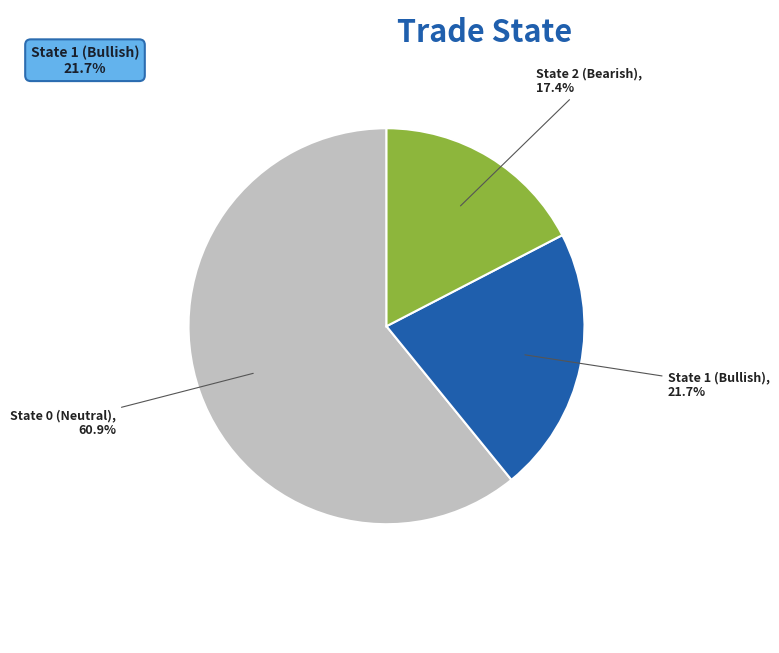

Does State 1 (Bullish) account for over 50% of the chart?

No